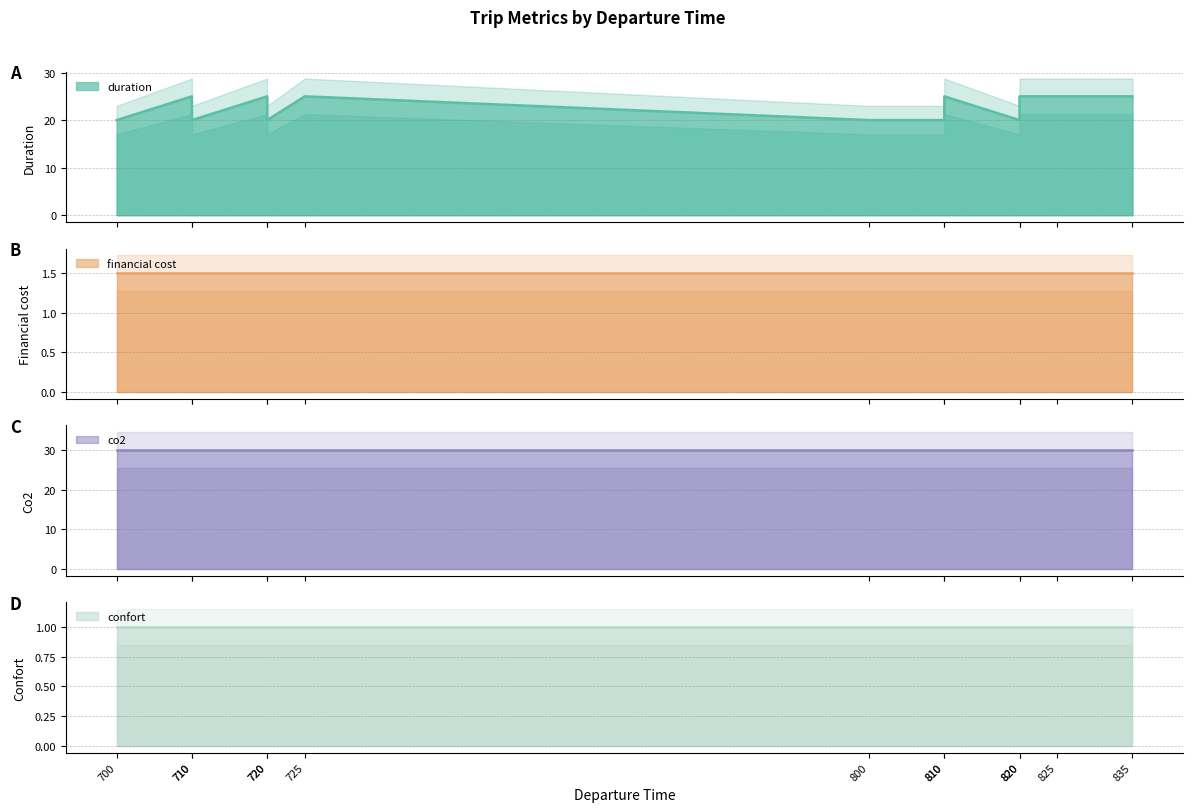

What is the average value of the duration series?

22.7